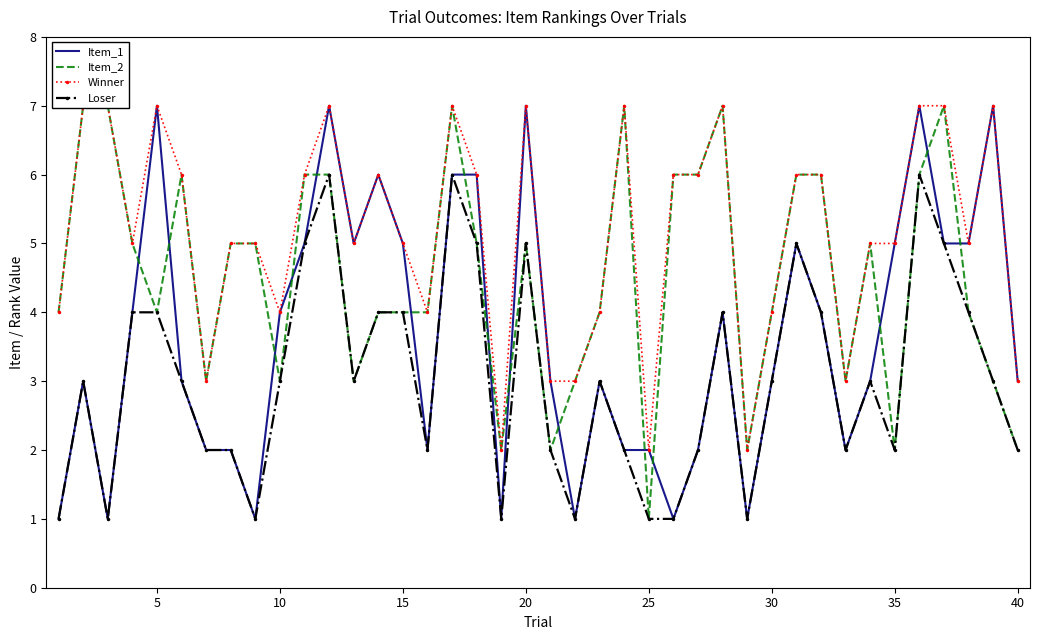

At how many categories does at least one series exceed 1?

40